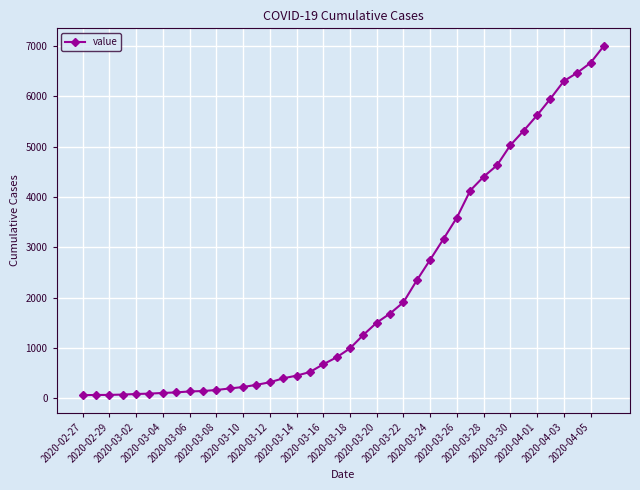

What is the greatest value displayed?

7003